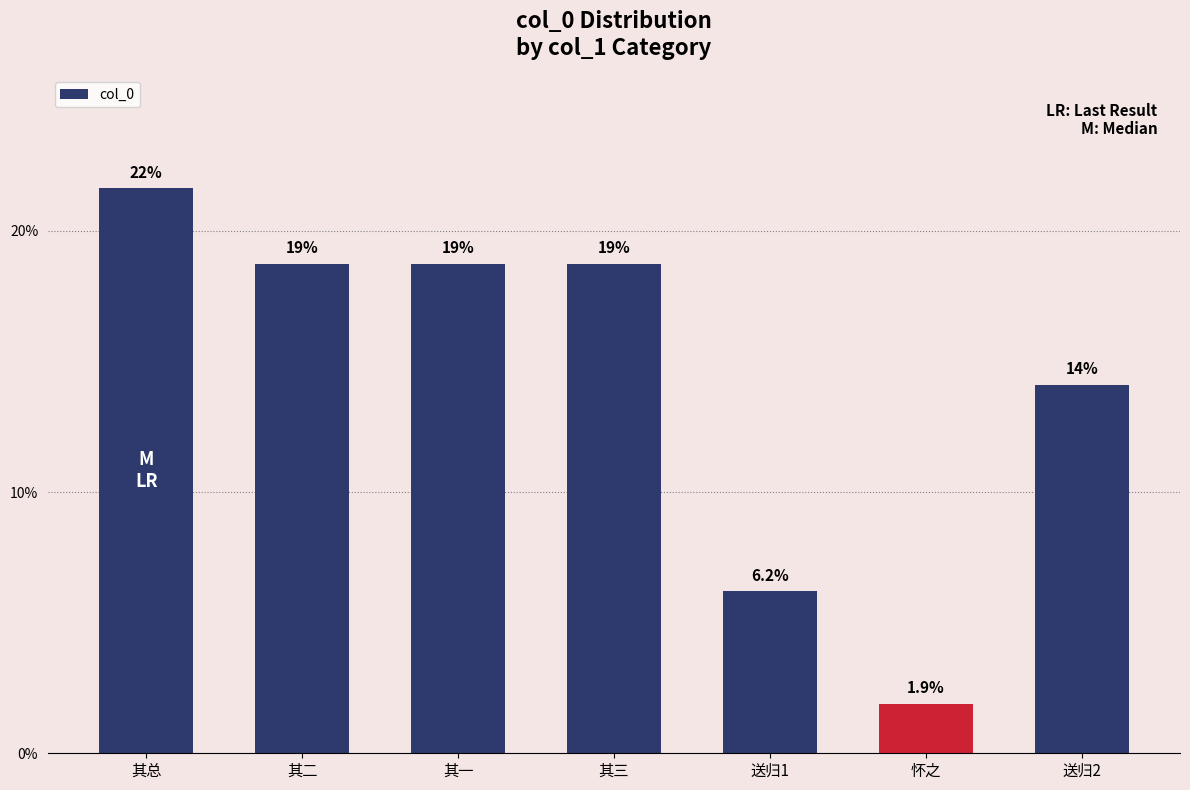

What is the ratio of the value at 送归1 to the value at 其总?

0.3